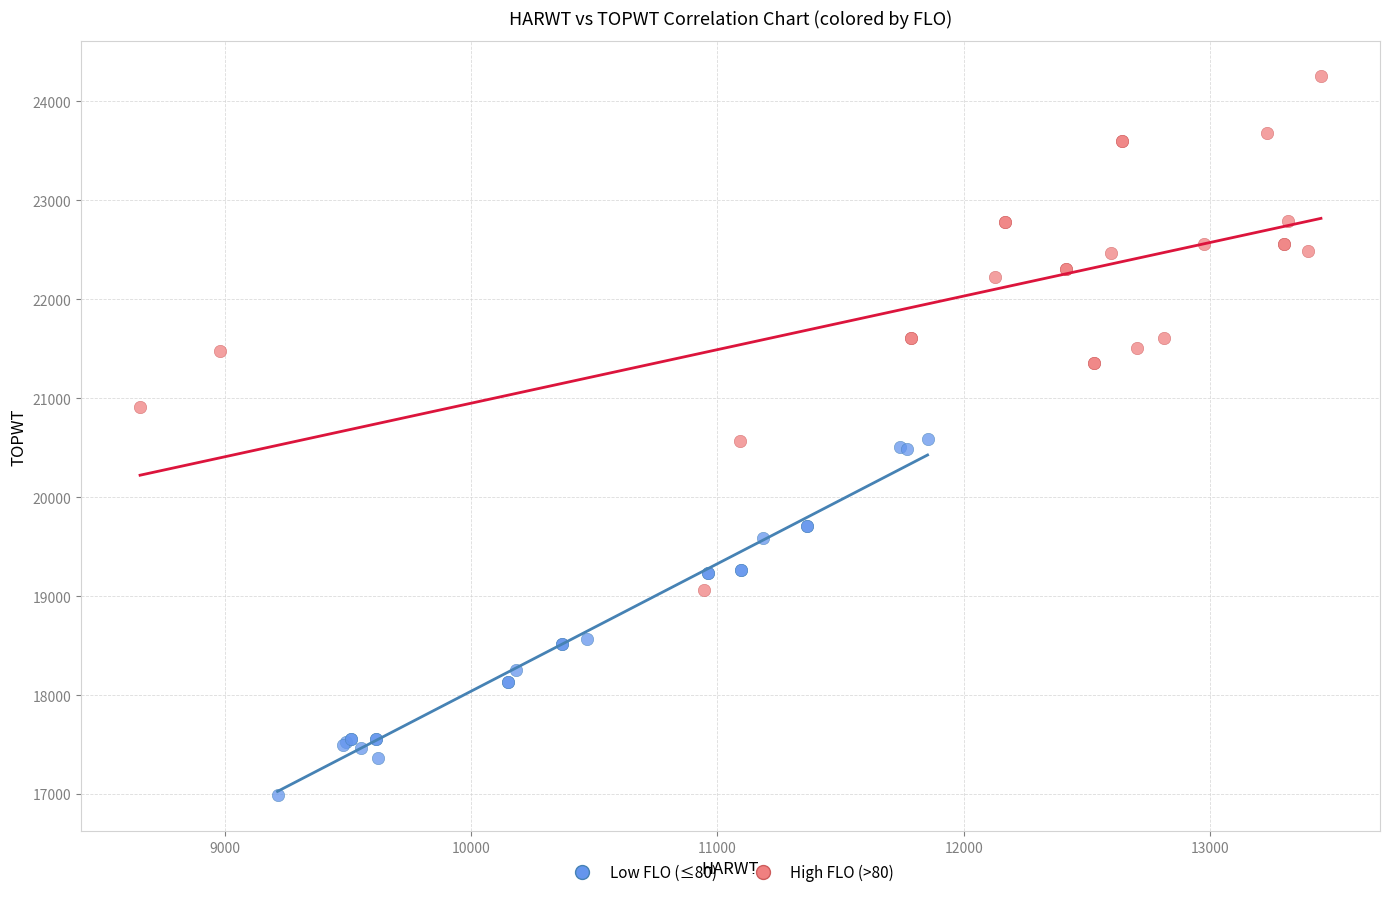

Which series has the largest Y range (max minus min)?

High FLO (>80)